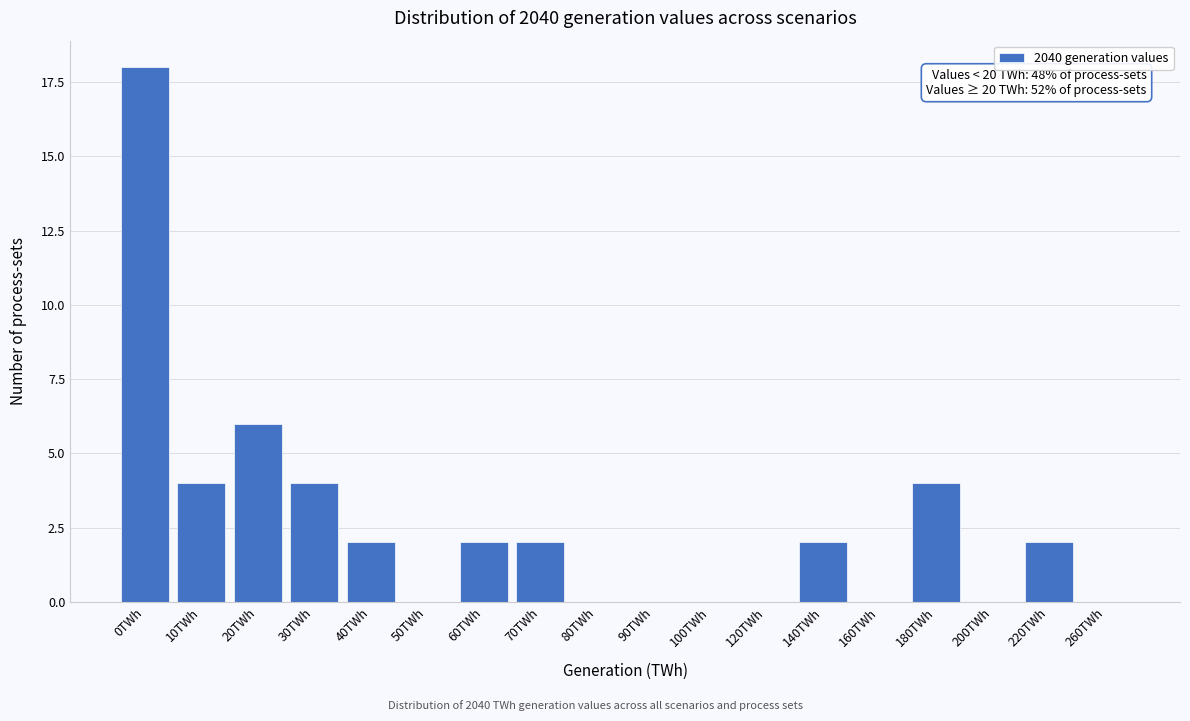

Reading left to right, transcribe all the data shown in this chart.

0TWh=18	10TWh=4	20TWh=6	30TWh=4	40TWh=2	50TWh=0	60TWh=2	70TWh=2	80TWh=0	90TWh=0	100TWh=0	120TWh=0	140TWh=2	160TWh=0	180TWh=4	200TWh=0	220TWh=2	260TWh=0